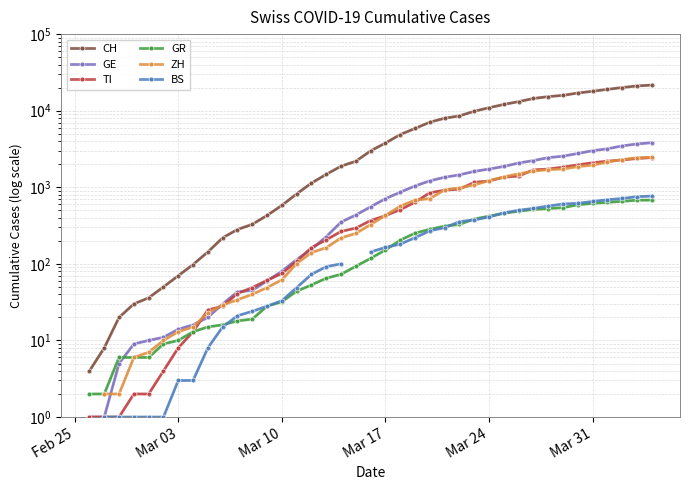

How many values in the TI series are below 368?

19